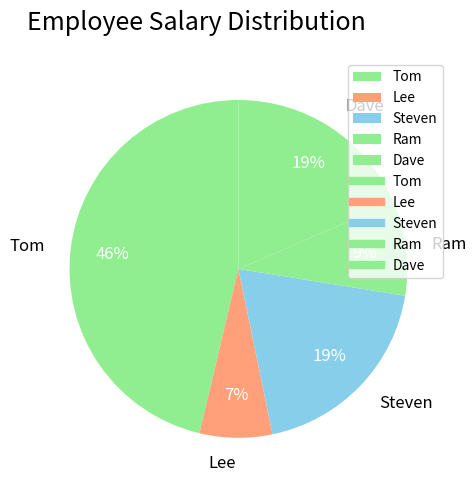

Combined, do Ram and Lee account for over 50%?

No